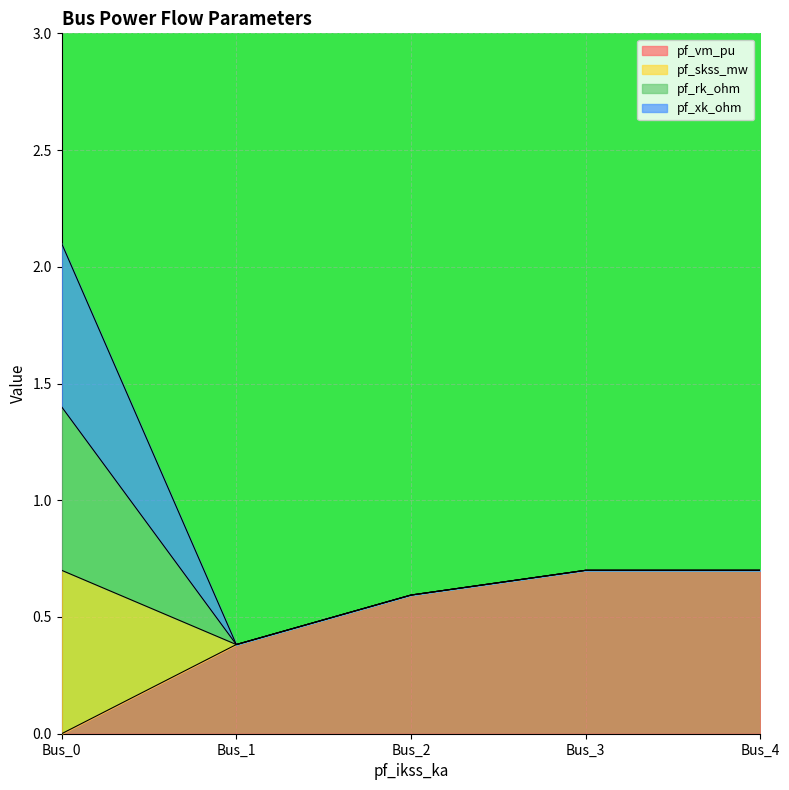

True or false: pf_vm_pu has more than 0 points higher than both neighbors.

False